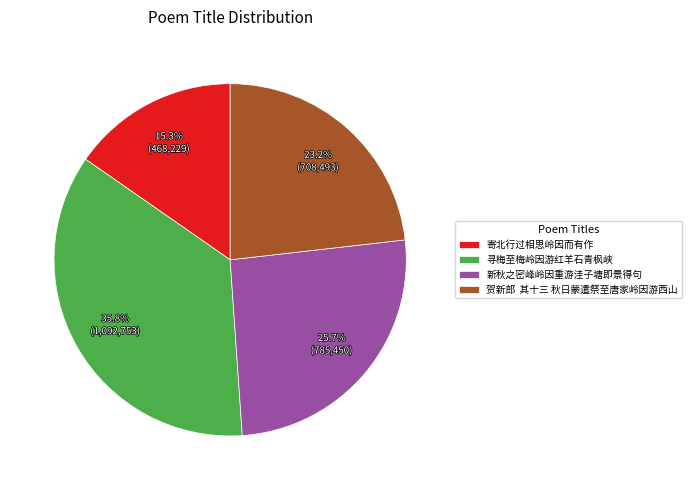

Rank the categories by value from highest to lowest.

寻梅至梅岭因游红羊石青枫峡, 新秋之密峰岭因重游洼子塘即景得句, 贺新郎 其十三 秋日蒙遣祭至唐家岭因游西山, 寄北行过相思岭因而有作